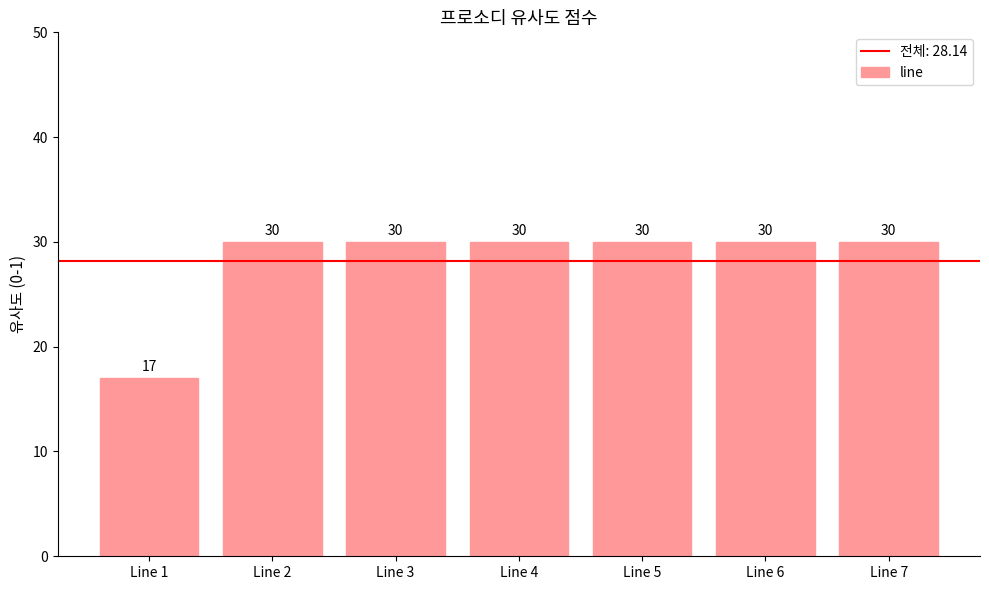

Reading left to right, extract all data points from this chart.

Line 1=17	Line 2=30	Line 3=30	Line 4=30	Line 5=30	Line 6=30	Line 7=30